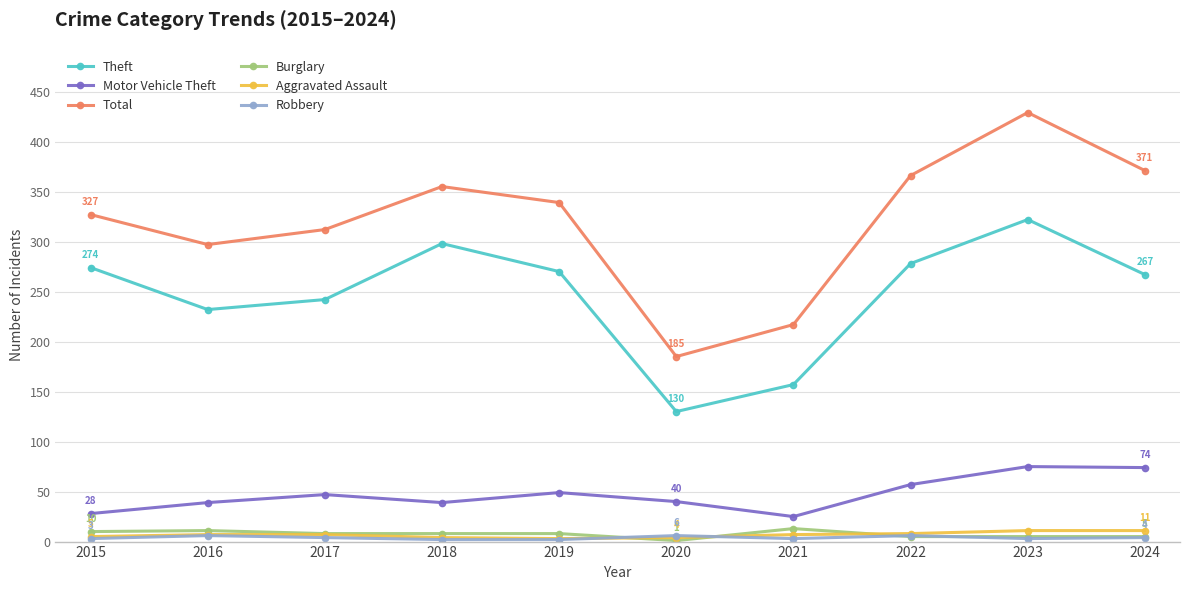

Between 2017 and 2019, which series saw the biggest shift?

Theft